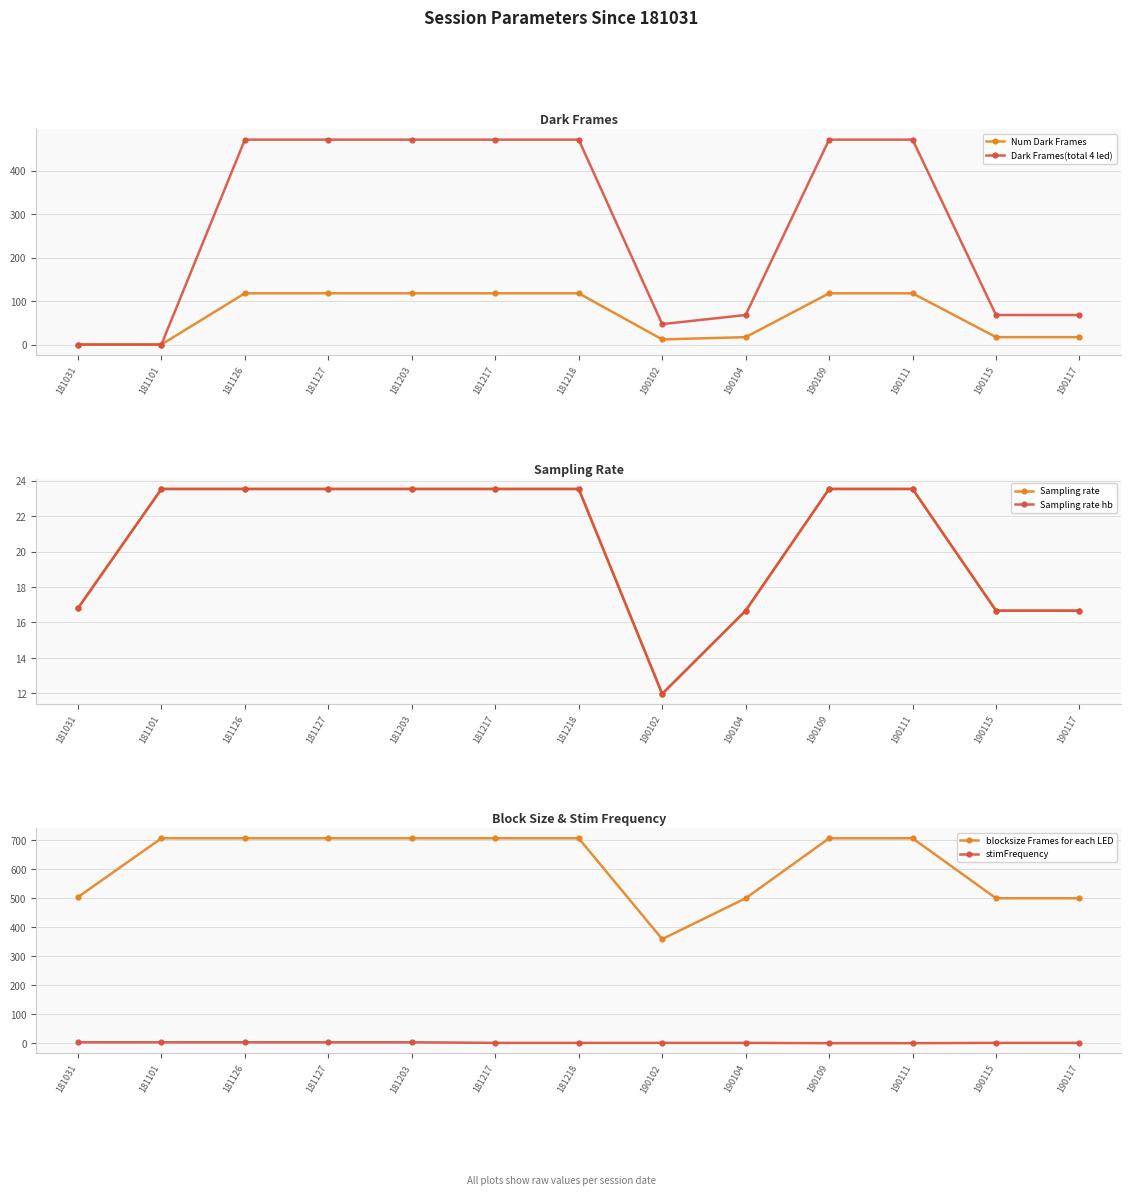

Reading left to right, list all the values displayed in this chart.

Num Dark Frames: 181031=0.0	181101=0.0	181126=118.0	181127=118.0	181203=118.0	181217=118.0	181218=118.0	190102=11.8	190104=17.0	190109=118.0	190111=118.0	190115=17.0	190117=17.0
Dark Frames(total 4 led): 181031=0.0	181101=0.0	181126=472.0	181127=472.0	181203=472.0	181217=472.0	181218=472.0	190102=47.0	190104=68.0	190109=472.0	190111=472.0	190115=68.0	190117=68.0
Sampling rate: 181031=16.8	181101=23.5	181126=23.5	181127=23.5	181203=23.5	181217=23.5	181218=23.5	190102=12.0	190104=16.7	190109=23.5	190111=23.5	190115=16.7	190117=16.7
Sampling rate hb: 181031=16.8	181101=23.5	181126=23.5	181127=23.5	181203=23.5	181217=23.5	181218=23.5	190102=12.0	190104=16.7	190109=23.5	190111=23.5	190115=16.7	190117=16.7
blocksize Frames for each LED: 181031=504.0	181101=707.0	181126=707.0	181127=707.0	181203=707.0	181217=707.0	181218=707.0	190102=359.0	190104=500.0	190109=707.0	190111=707.0	190115=500.0	190117=500.0
stimFrequency: 181031=3.0	181101=3.0	181126=3.0	181127=3.0	181203=3.0	181217=1.0	181218=1.0	190102=1.0	190104=1.0	190109=0.0	190111=0.0	190115=1.0	190117=1.0